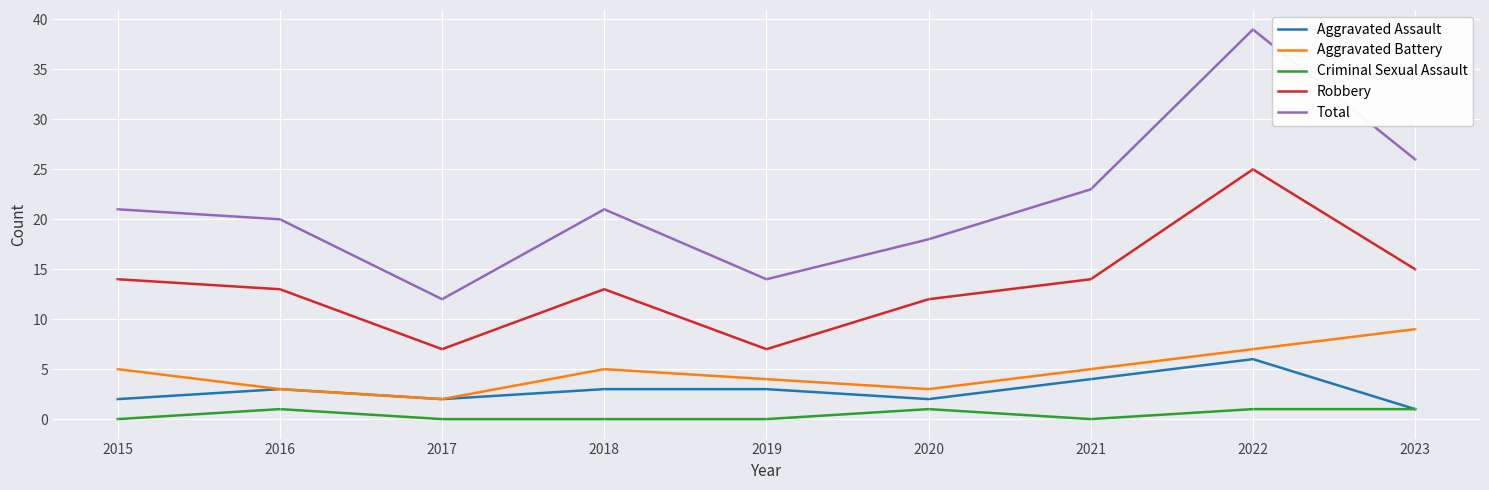

Which series changed the most between 2016 and 2021?

Total